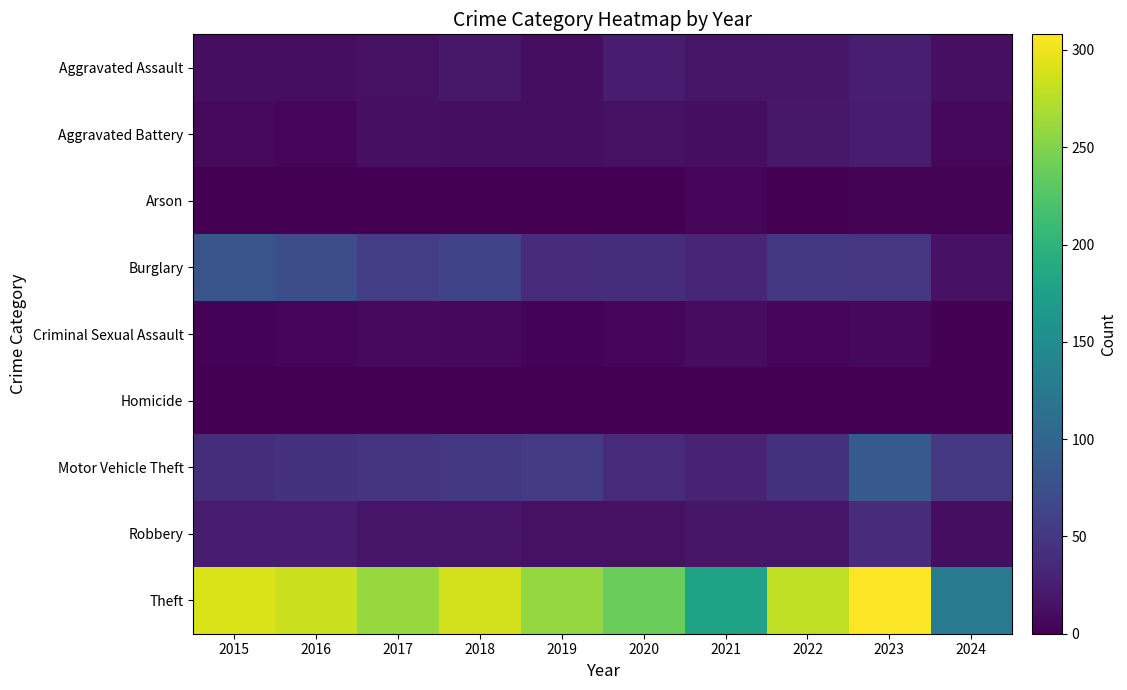

At which category is the sum across all series the highest?

2023